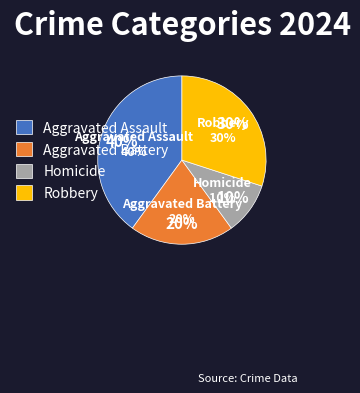

How many slices are in this pie chart?

4